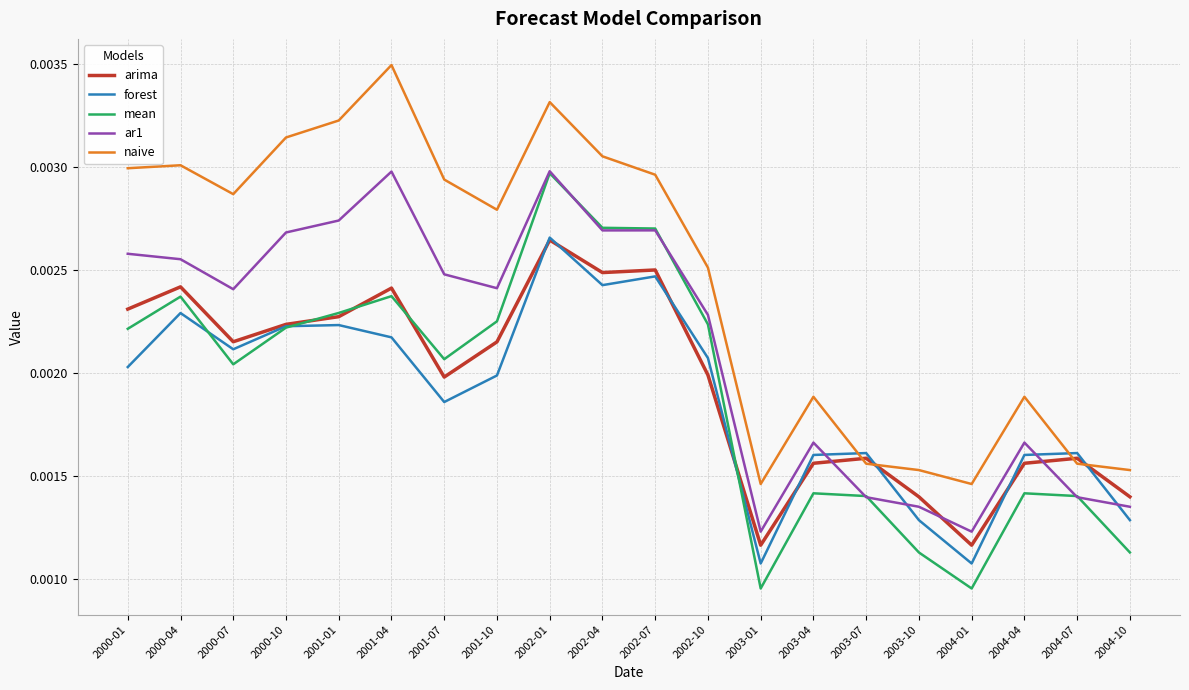

At which category does ar1 reach its first local valley?

2000-07